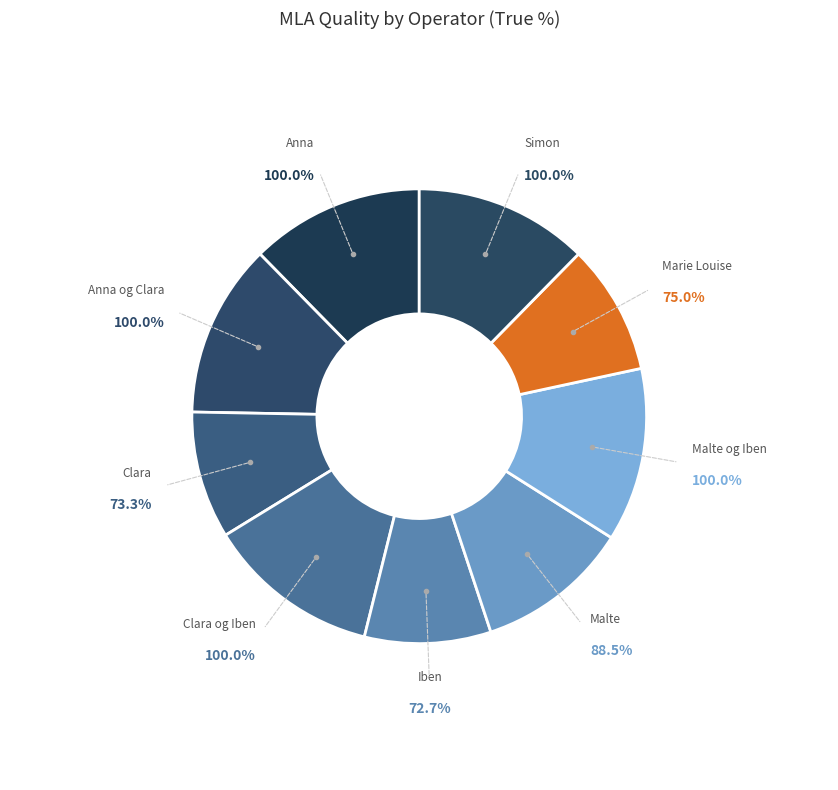

Is there any slice that represents more than half of the pie?

No